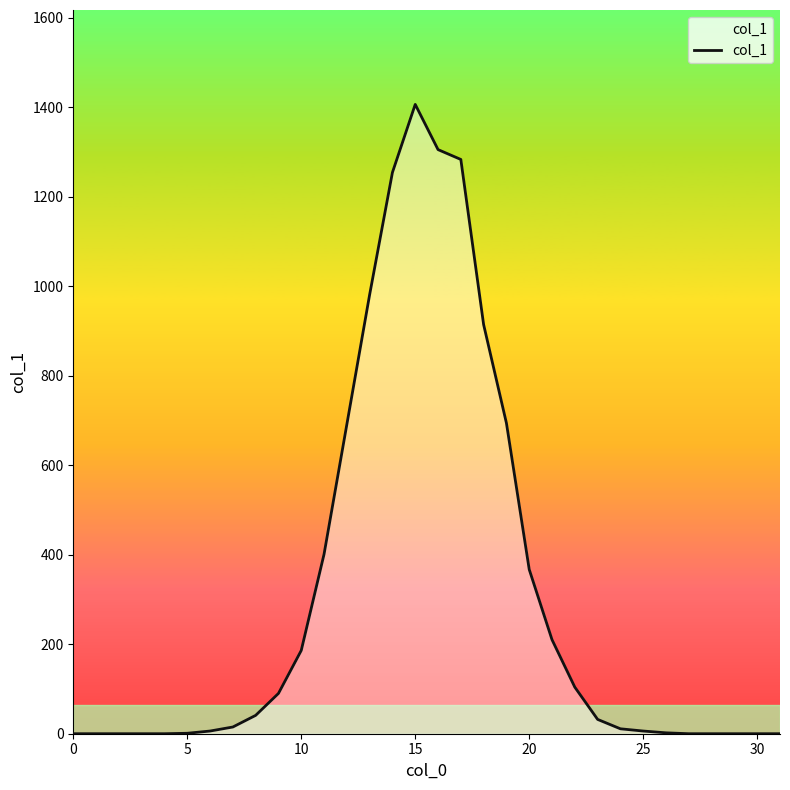

What is the difference between the maximum and minimum values?

1406